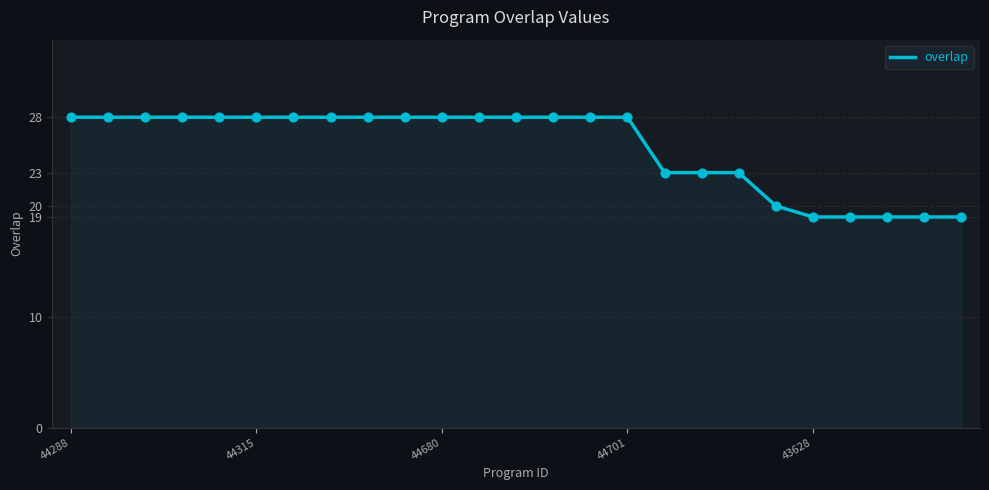

What is the smallest value displayed?

19